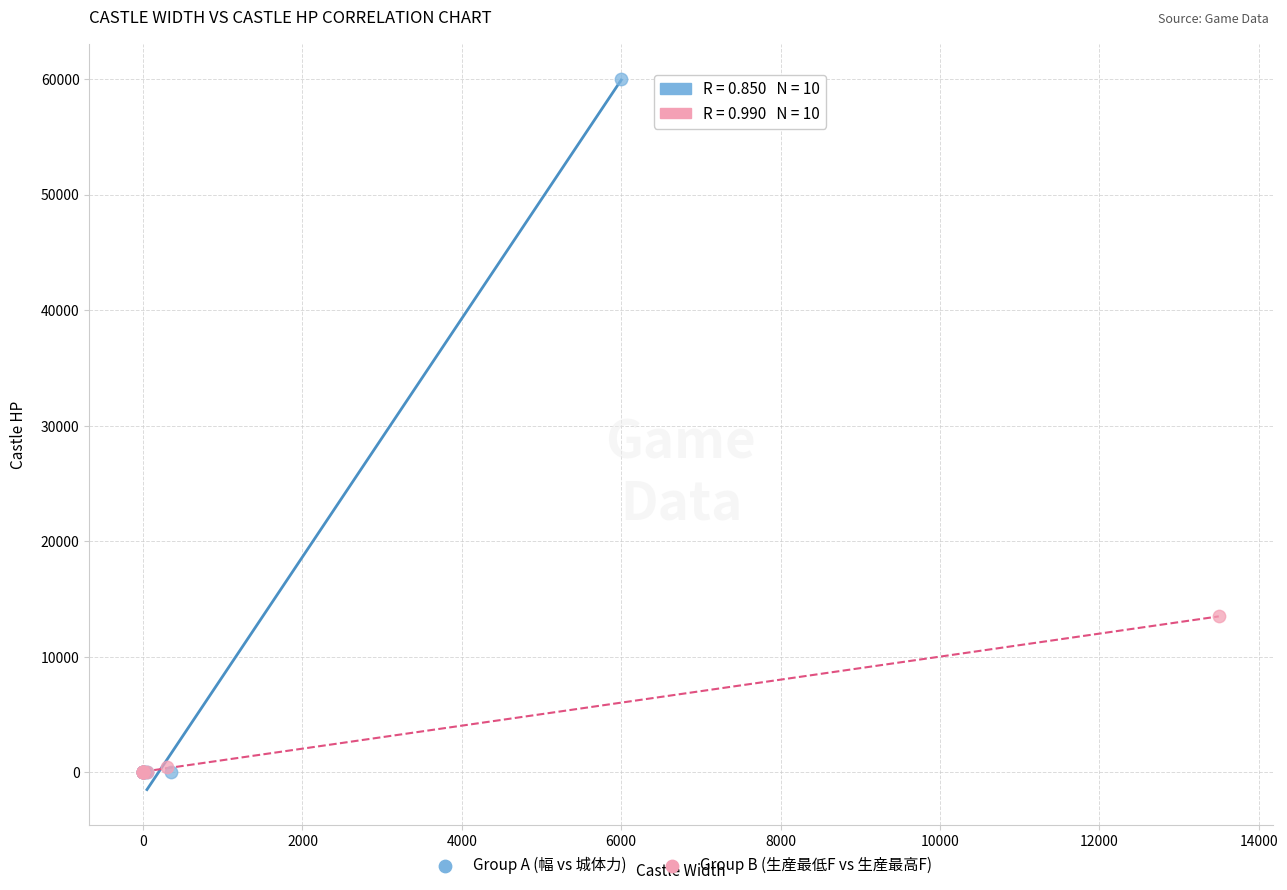

Which series has the largest Y range (max minus min)?

Group A (幅 vs 城体力)